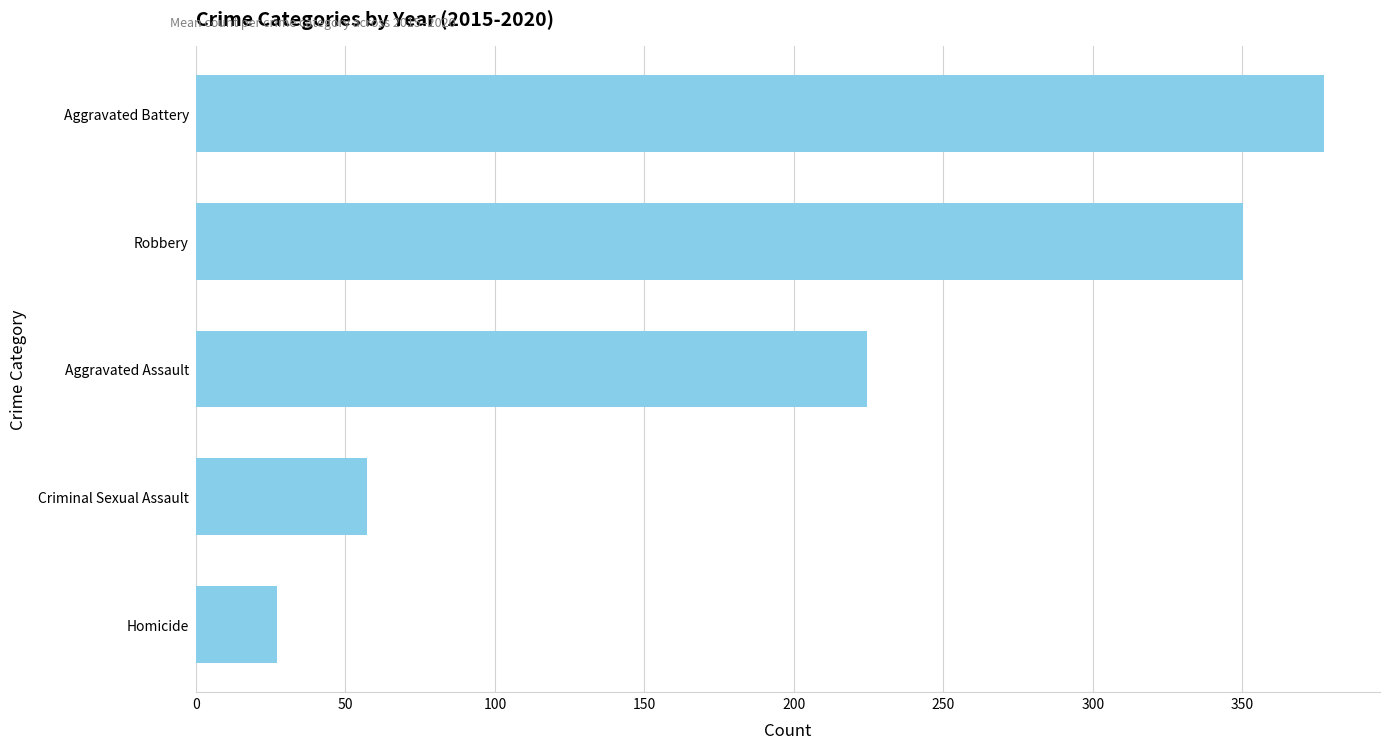

At which label is the value closest to 202?

Aggravated Assault